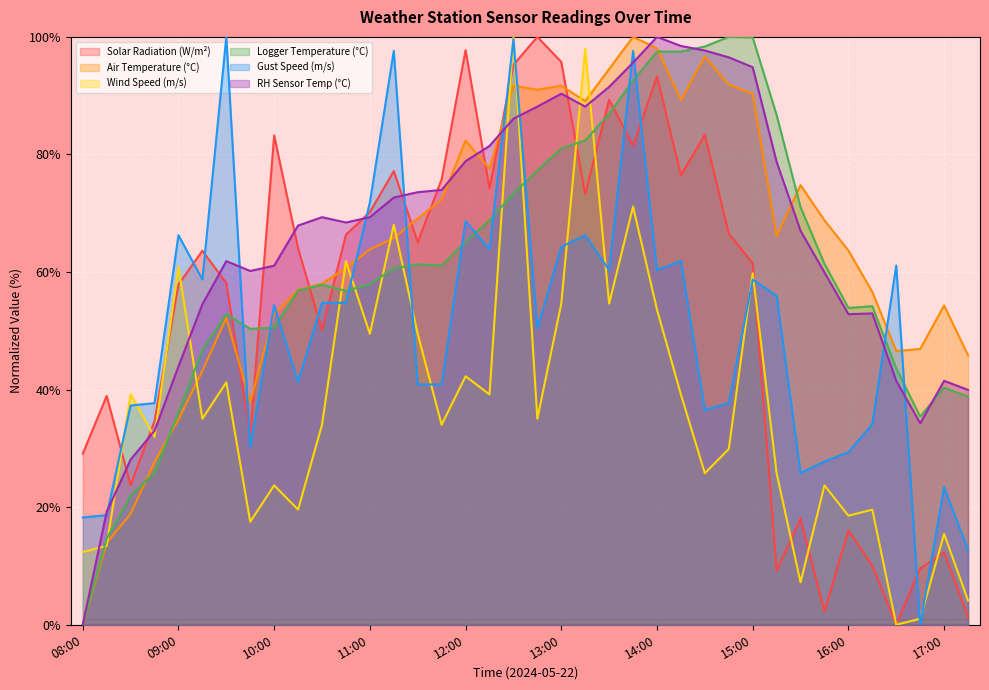

Where does the Air Temperature (°C) series first go above 65?

11:15